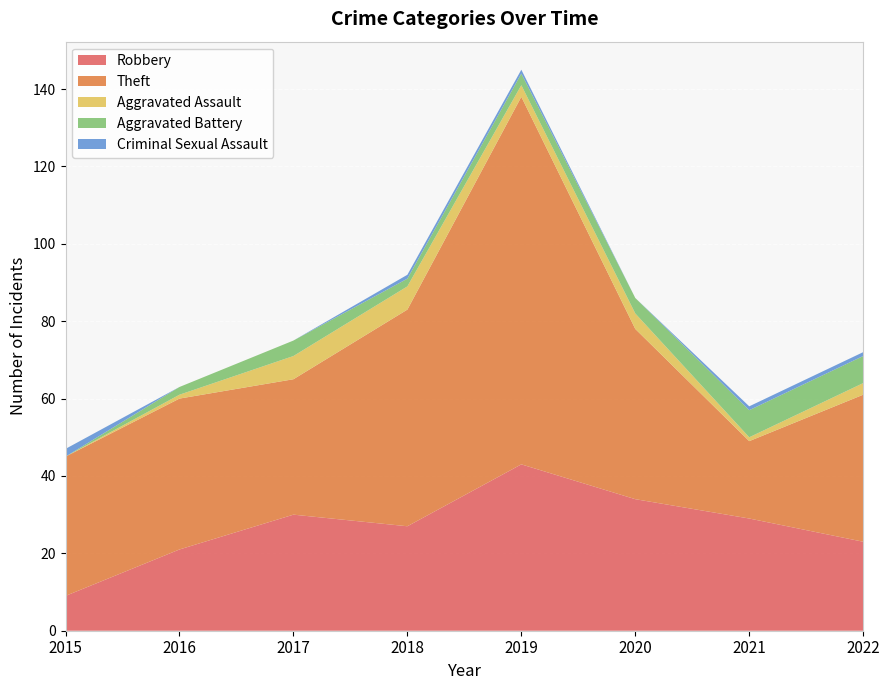

Reading right to left, list all the values displayed in this chart.

Robbery: 2022=23	2021=29	2020=34	2019=43	2018=27	2017=30	2016=21	2015=9
Theft: 2022=38	2021=20	2020=44	2019=95	2018=56	2017=35	2016=39	2015=36
Aggravated Assault: 2022=3	2021=1	2020=4	2019=3	2018=6	2017=6	2016=1	2015=0
Aggravated Battery: 2022=7	2021=7	2020=4	2019=3	2018=2	2017=4	2016=2	2015=0
Criminal Sexual Assault: 2022=1	2021=1	2020=0	2019=1	2018=1	2017=0	2016=0	2015=2